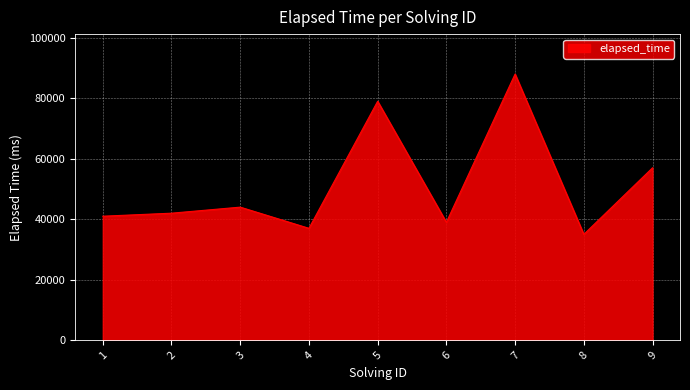

The value at 3 is 20790. True or false?

False